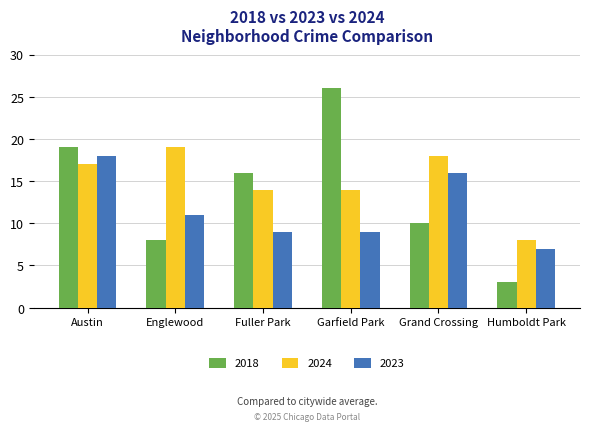

How many bars are there in each group?

3